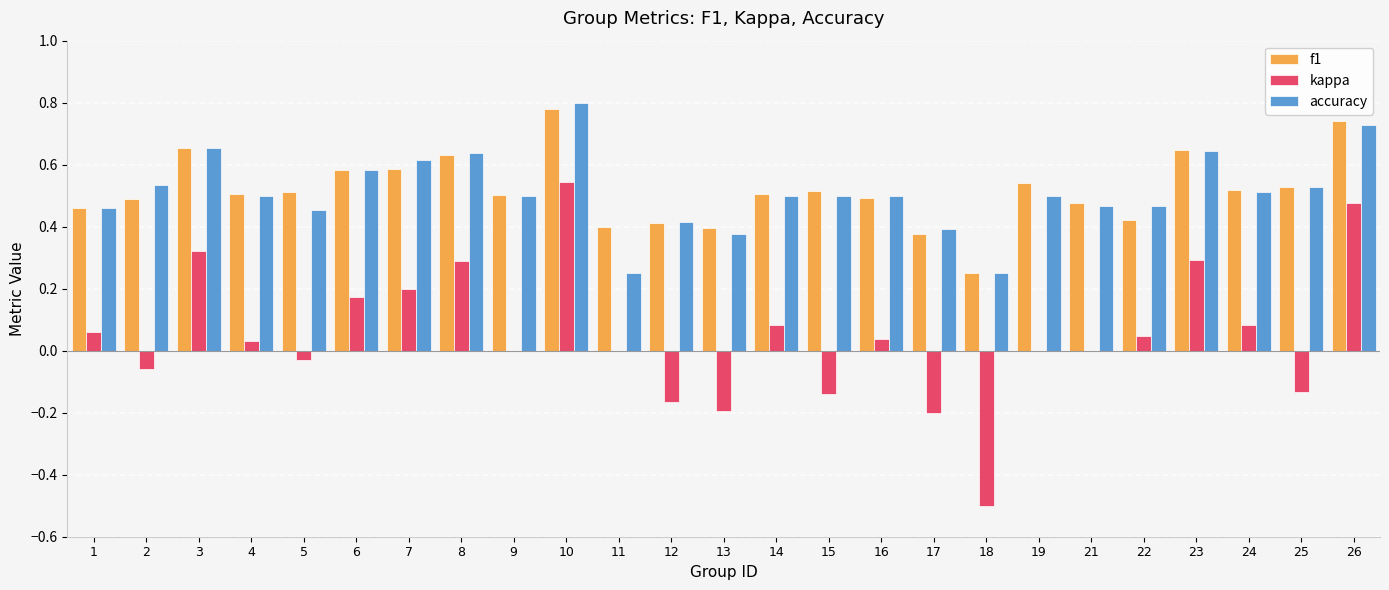

True or false: f1 has a value of 0.2 at 22.

False